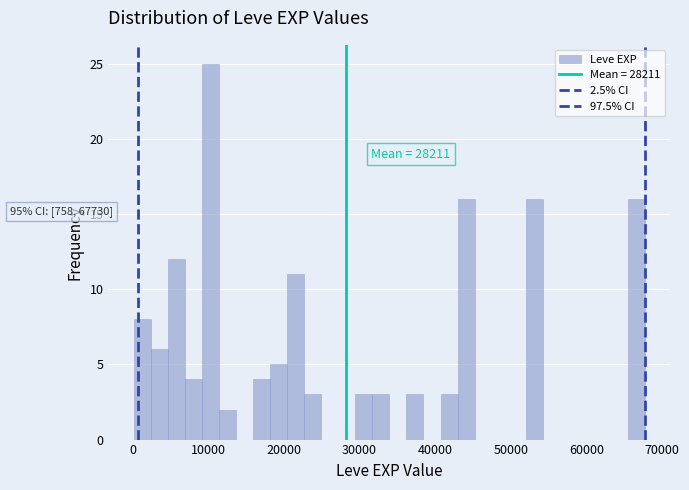

Around what value on the x-axis is the tallest bar? Give the approximate position of its centre, as read against the axis.

10000